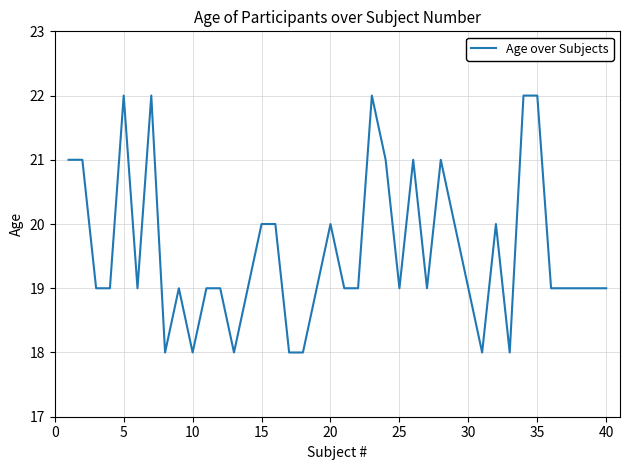

What is the difference between the maximum and minimum values?

4